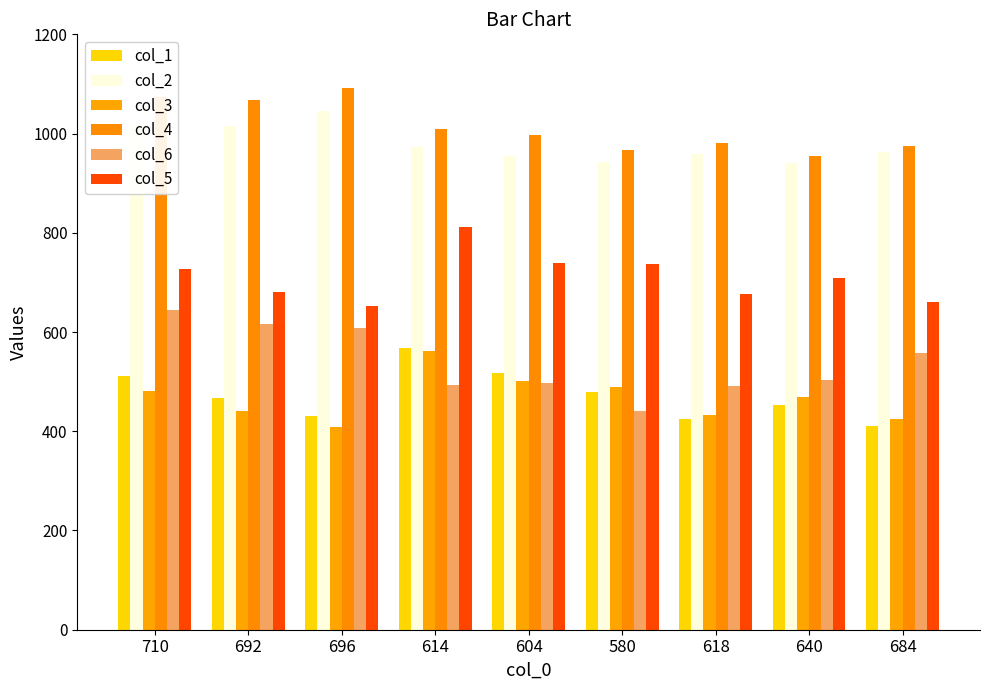

What is the greatest value displayed?

1092